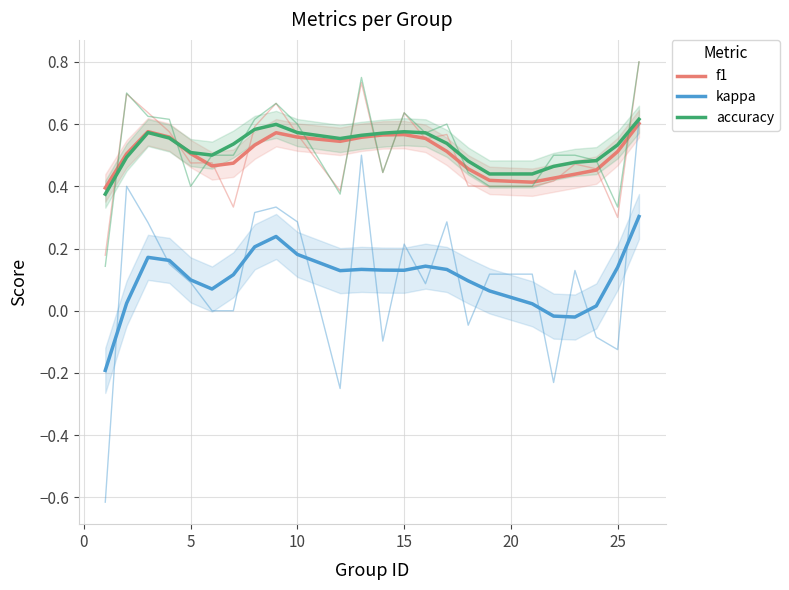

In accuracy, how many points are lower than both neighbors (excluding endpoints)?

3